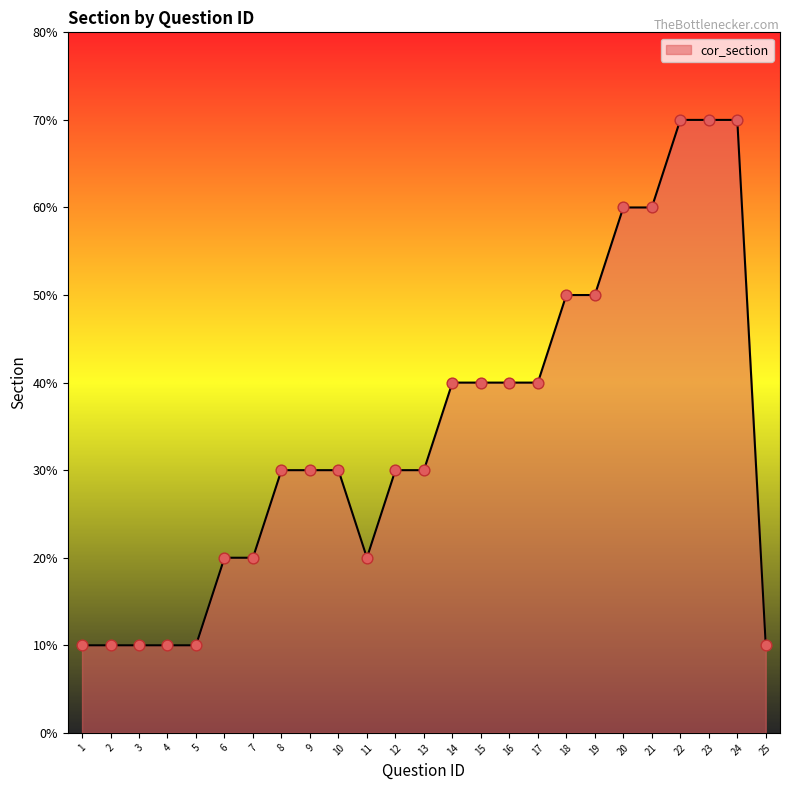

Does the chart have visible grid lines?

No